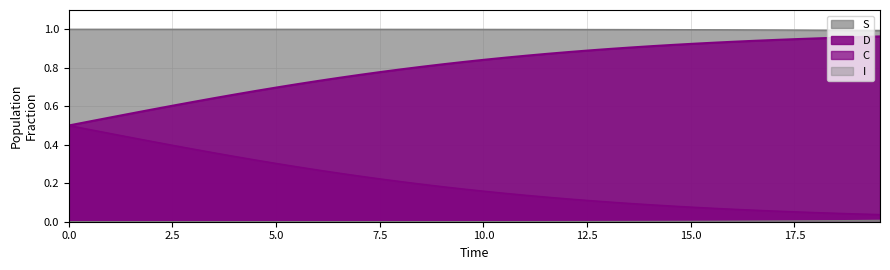

What are all the series names shown in the legend?

S, I, C, D